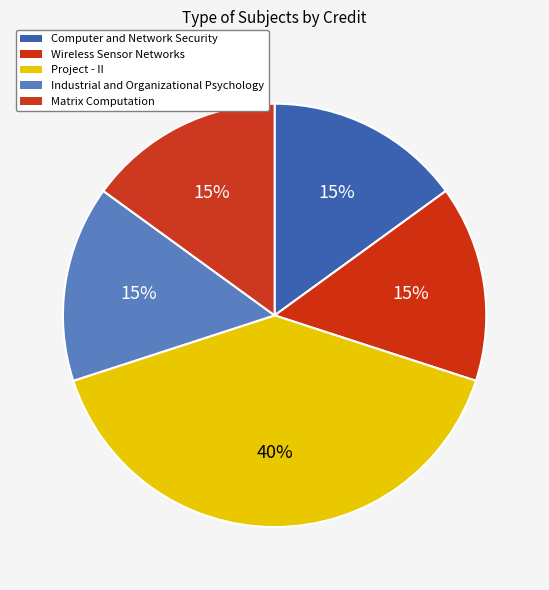

The Matrix Computation slice represents 15% of the pie. True or false?

True